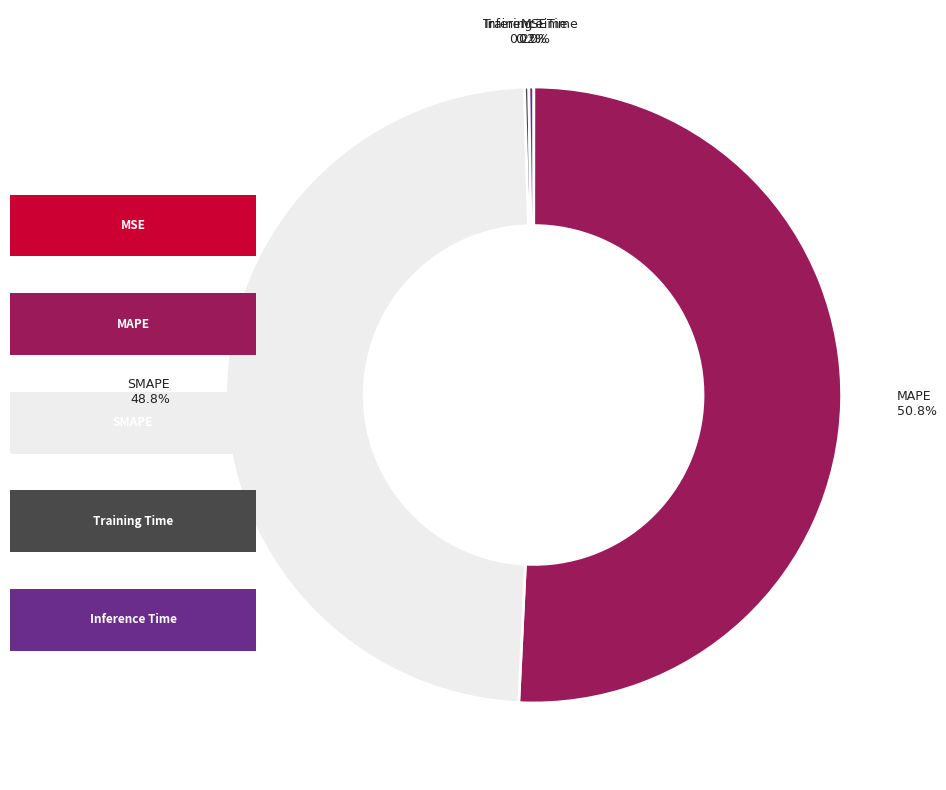

What is the total percentage of Inference Time and MAPE?

51.0%